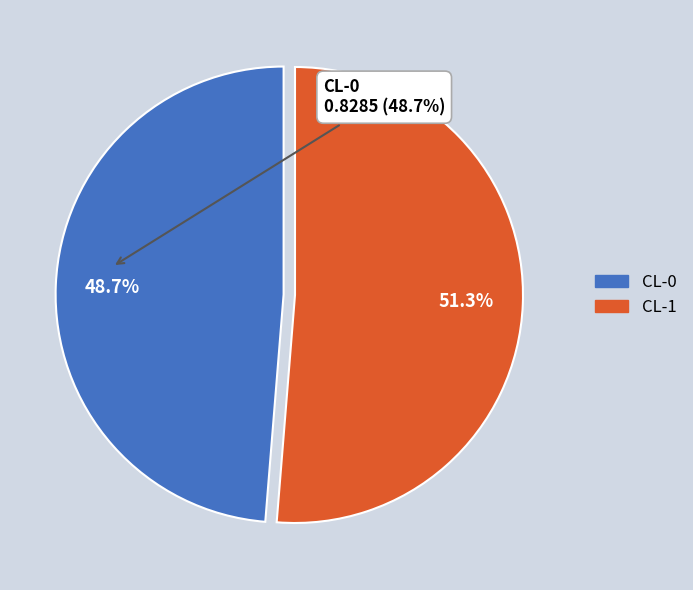

Which category has the biggest portion of the pie?

CL-1